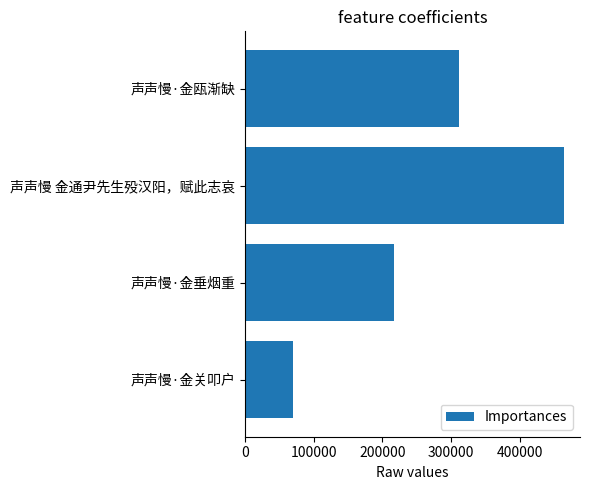

Reading bottom to top, list all the values displayed in this chart.

69992	217579	464458	311552